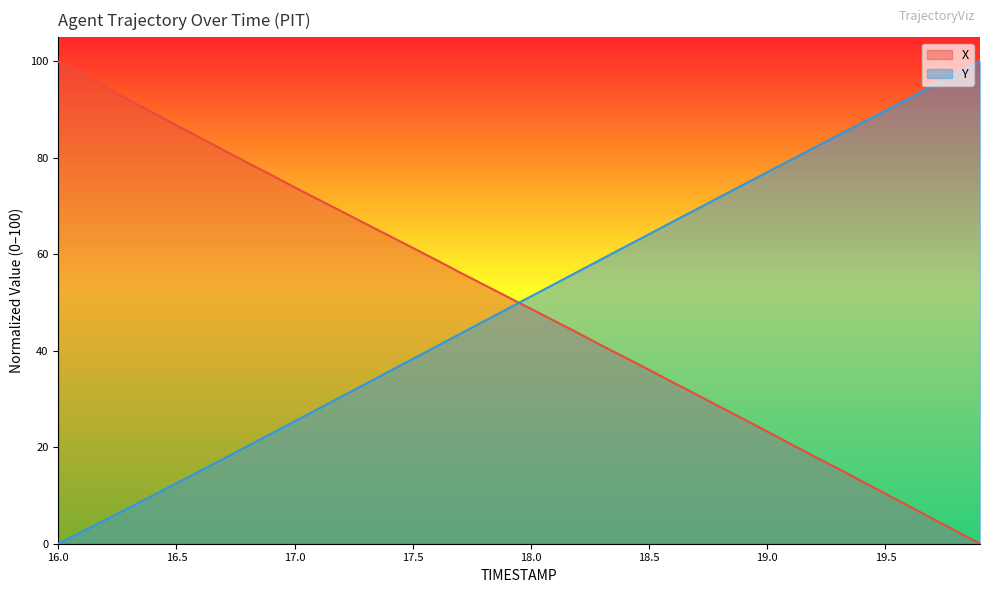

What position from the right is 17.8?

22